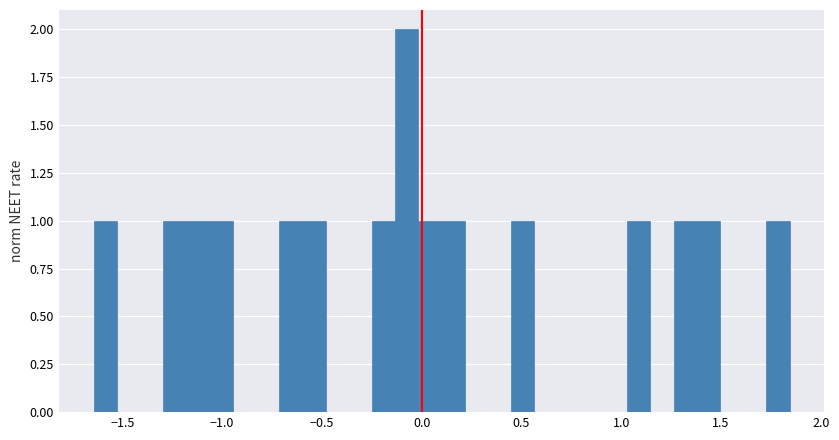

Around what value on the x-axis is the tallest bar? Give the approximate position of its centre, as read against the axis.

-0.05